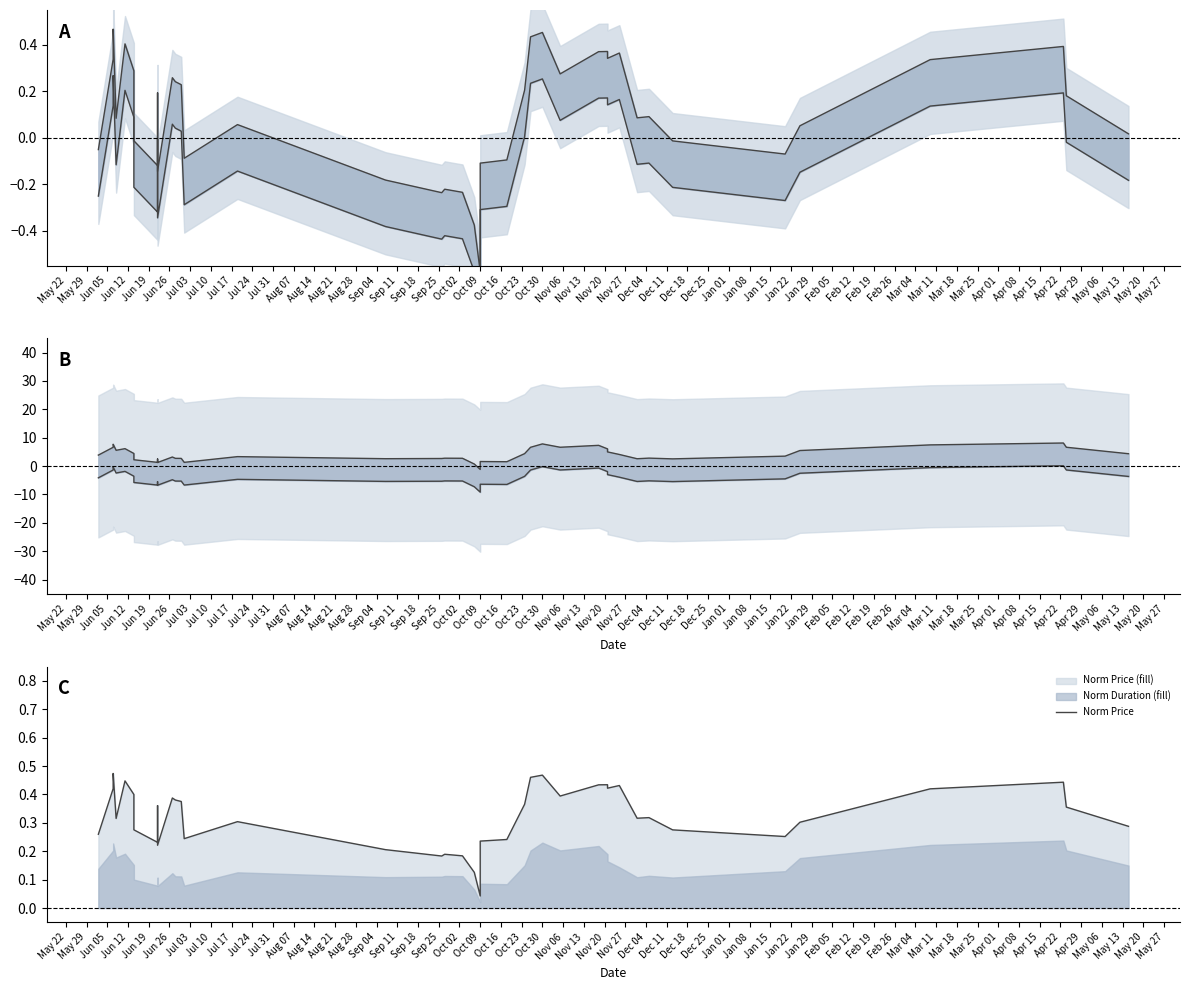

At which label does Norm Price reach its minimum?

Oct 09